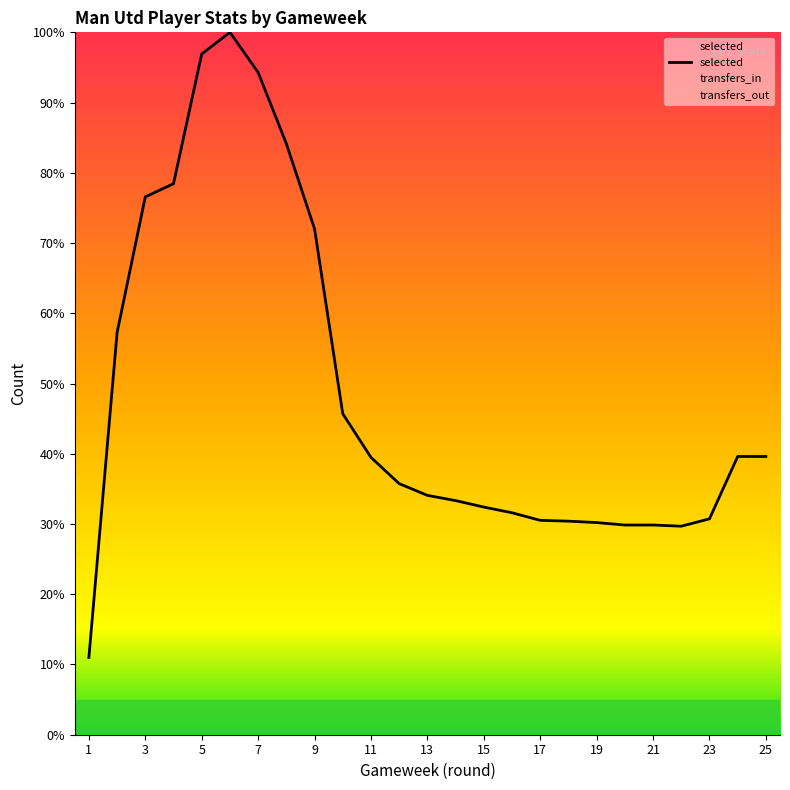

What is the greatest value displayed?

100.0